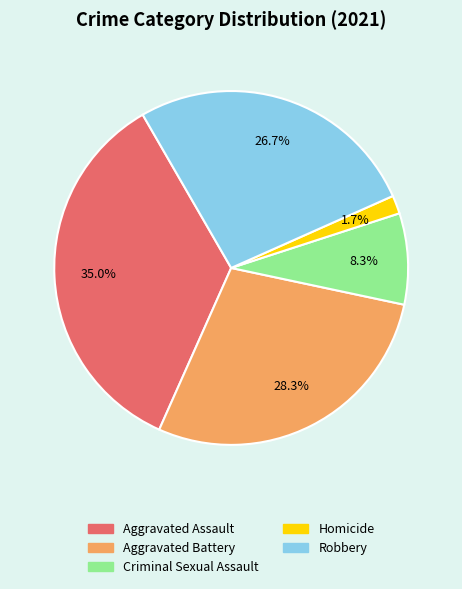

How many slices are in this pie chart?

5